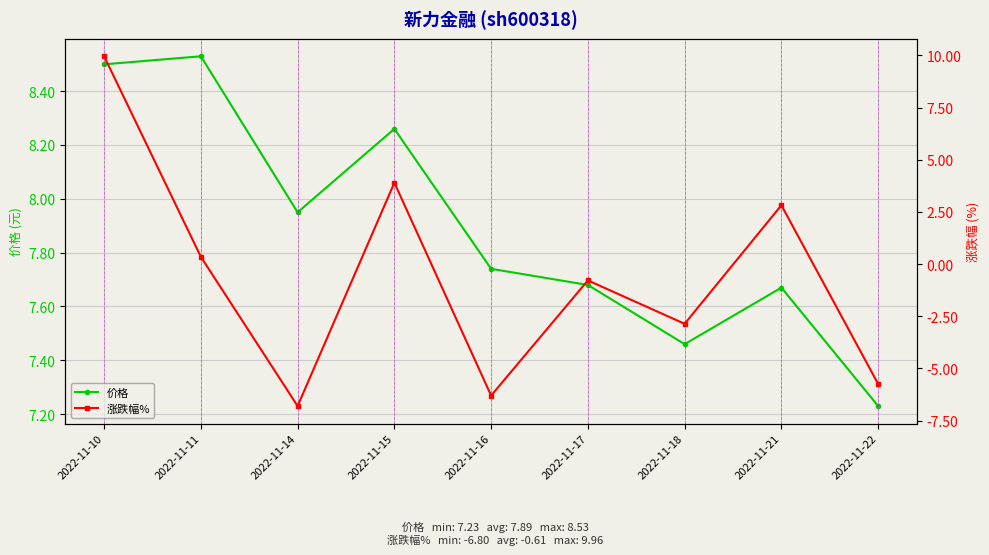

How many times do 价格 and 涨跌幅% cross each other?

1